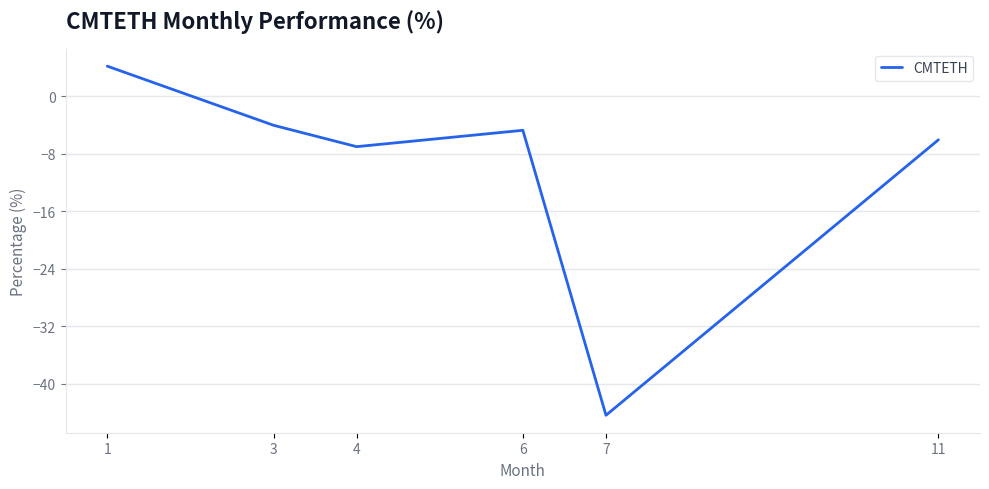

Where does the data first go above -4?

1